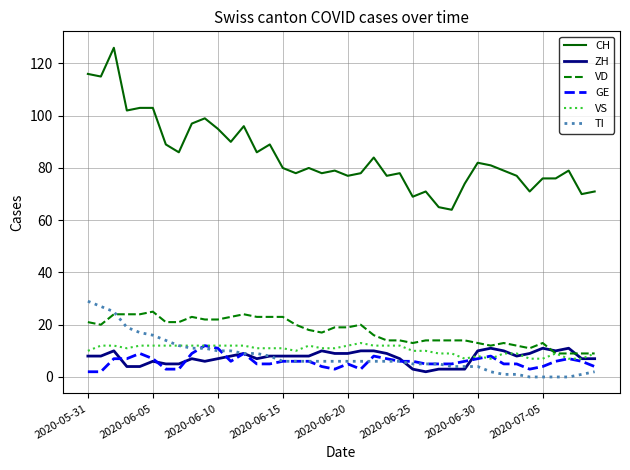

How many distinct data groups are displayed?

6